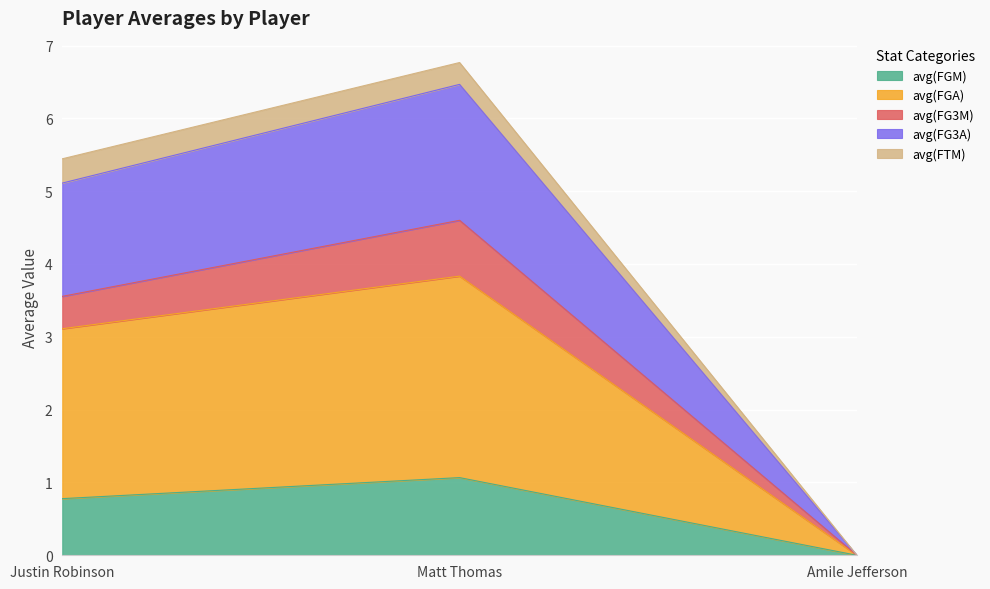

What is the average value of the avg(FGM) series?

0.6